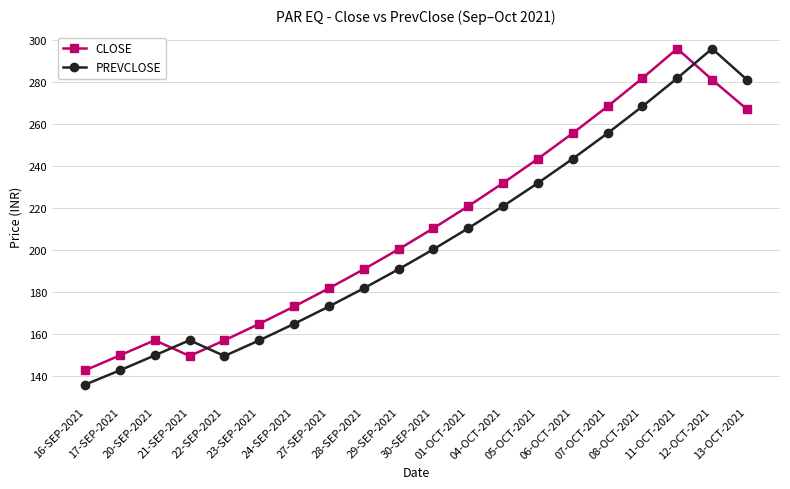

What is the label of the 3rd point from the left?

20-SEP-2021